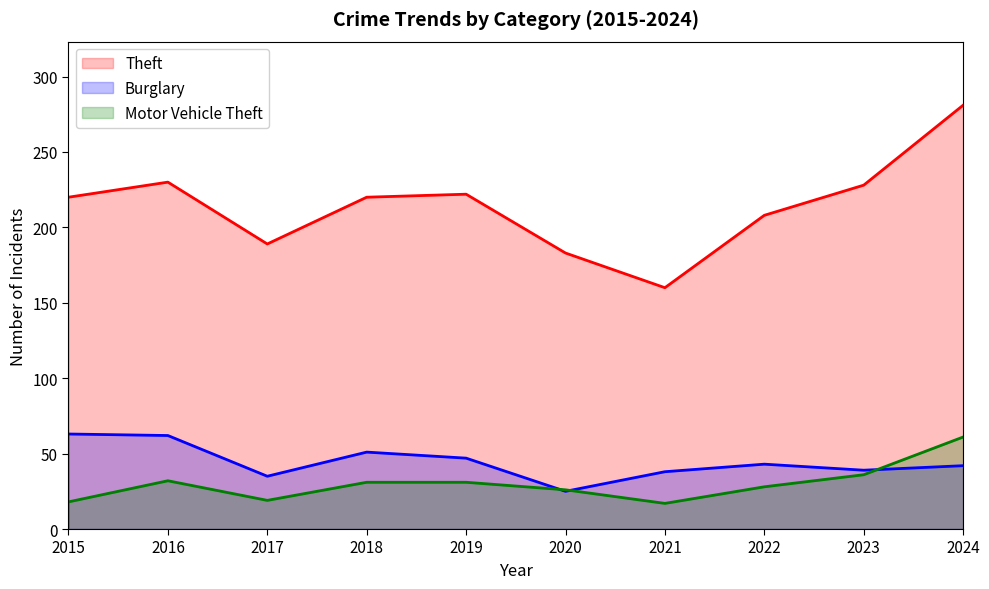

True or false: Motor Vehicle Theft and Theft cross at least once.

False